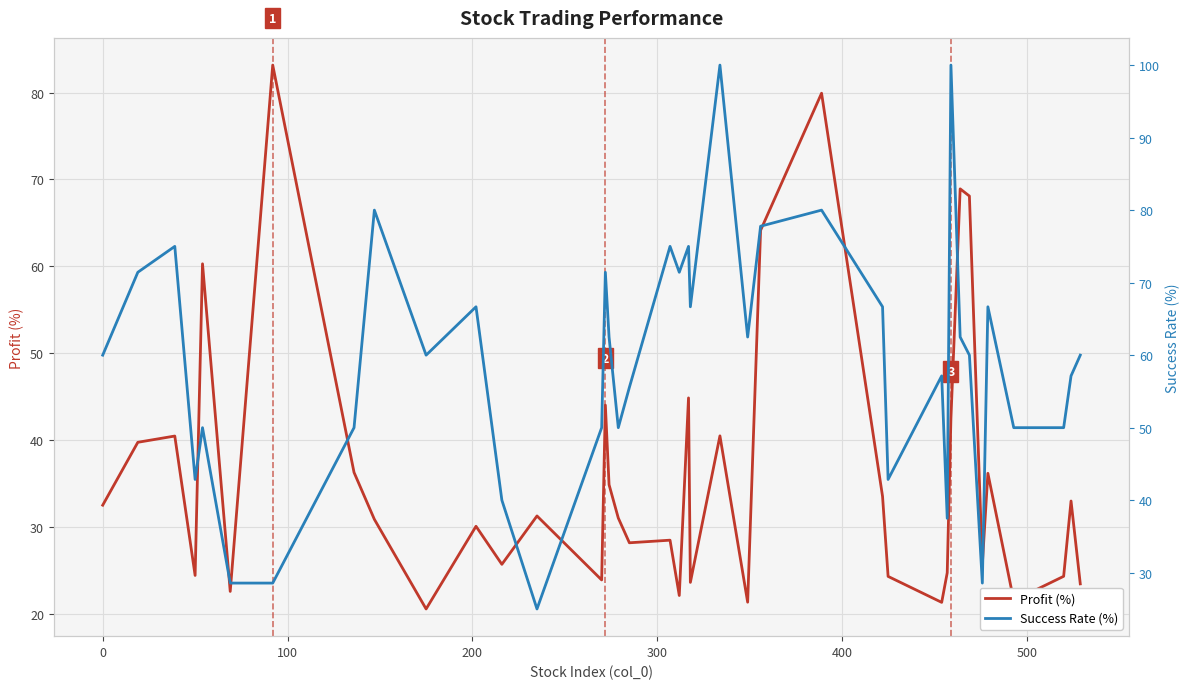

How many interior local valleys does the Success Rate (%) series have?

10